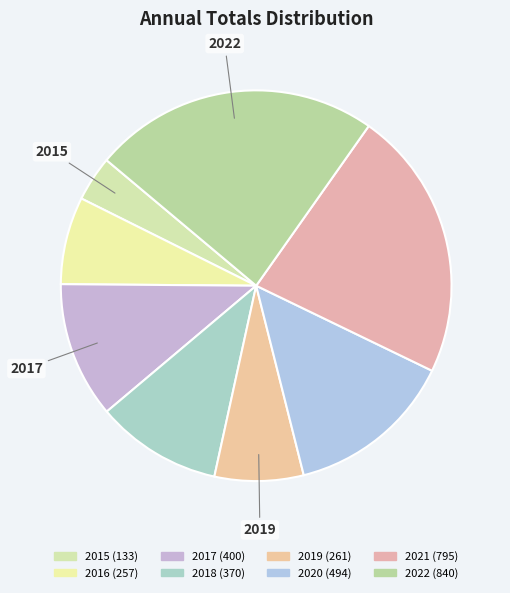

To the nearest percent, what is the combined percentage of 2018 and 2019?

18%